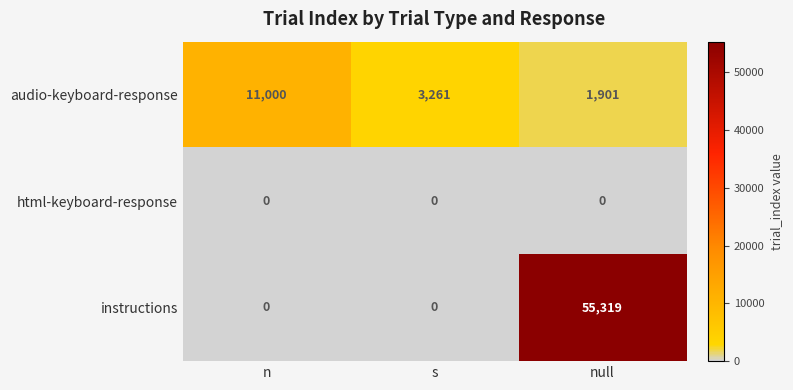

Which series has the largest total across all categories?

instructions